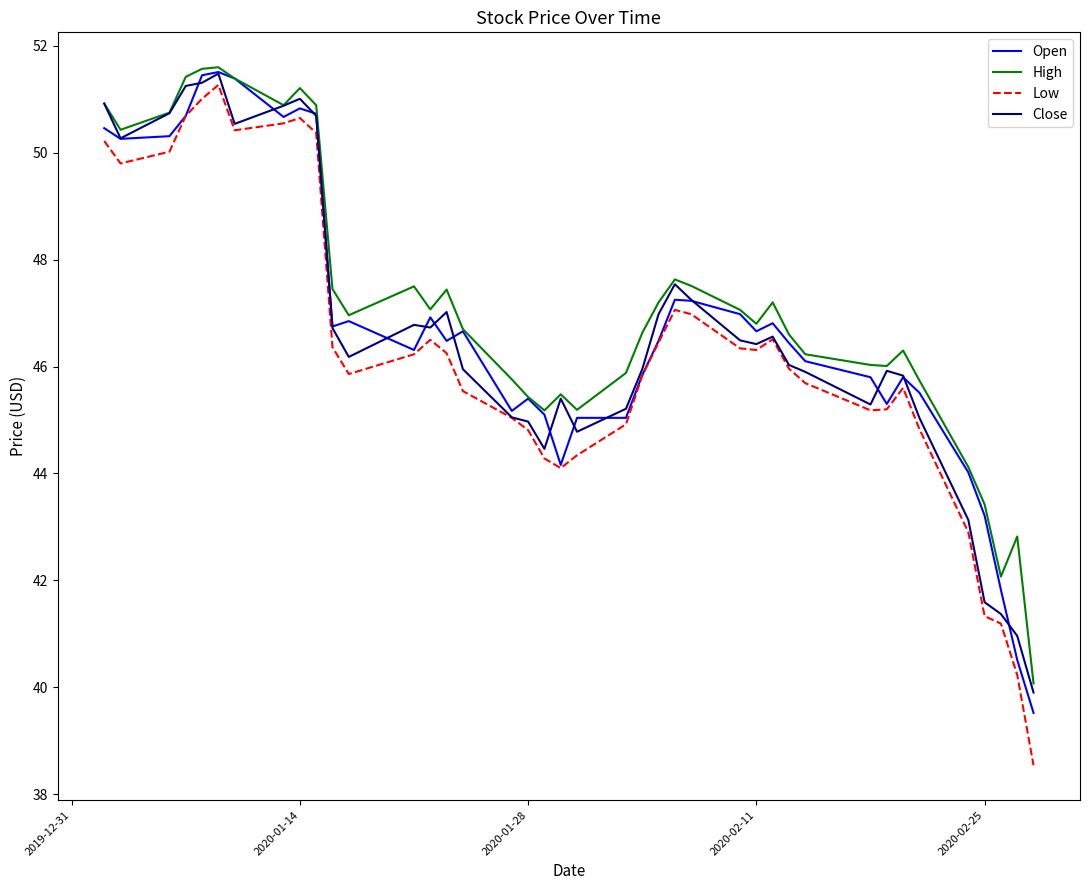

What is the maximum value for Low?

51.3